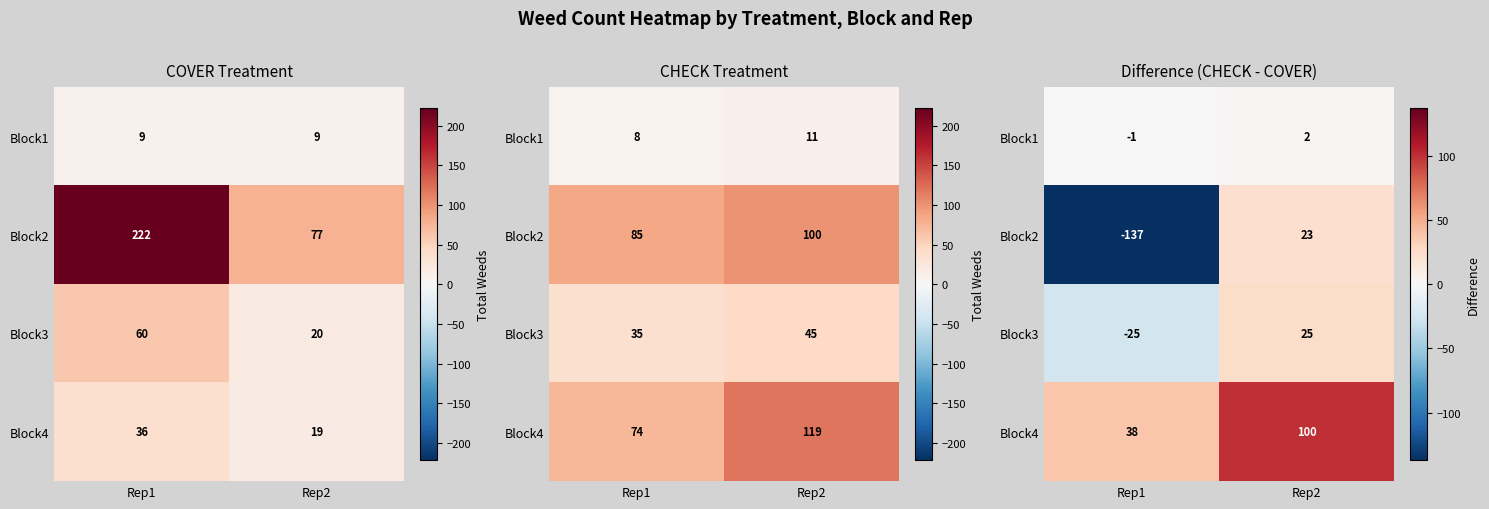

Count the Block1 values in the range -1 to 2.

2